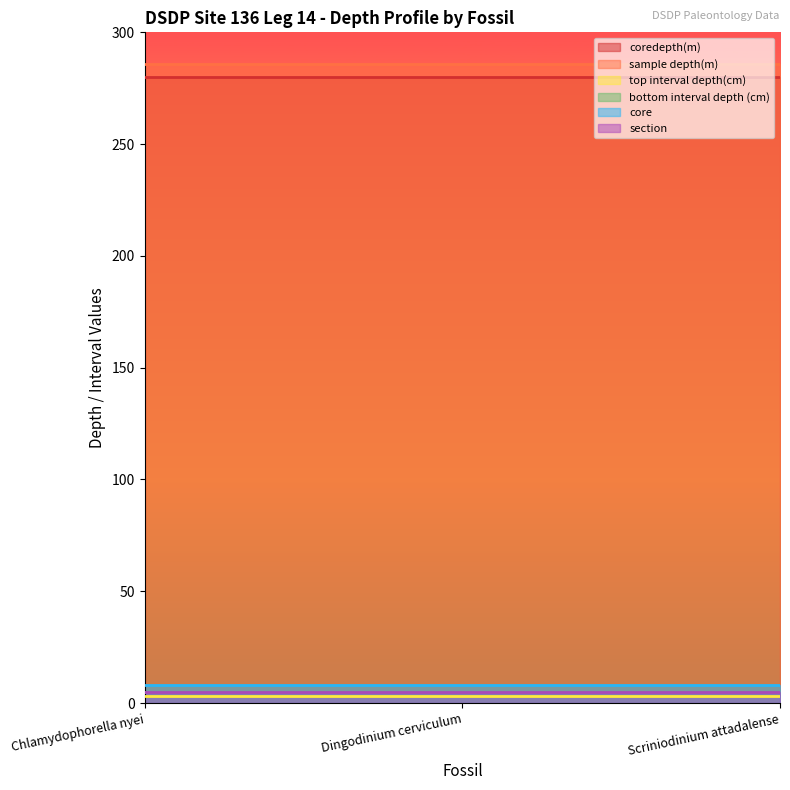

Which series has the largest total across all categories?

sample depth(m)